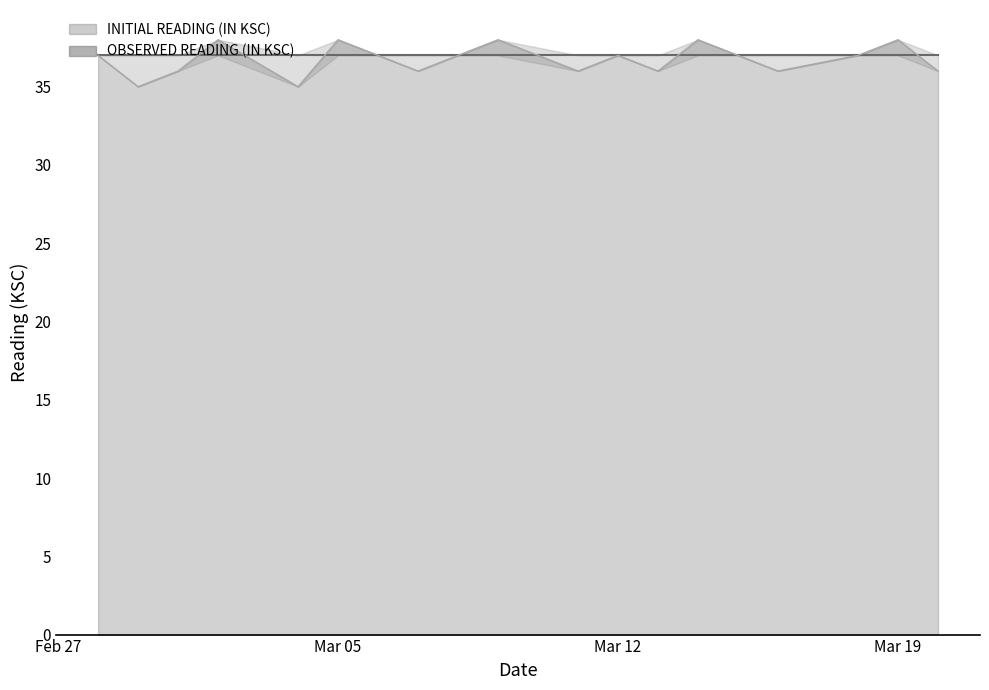

True or false: the data shows 38 at 2024-03-02.

True